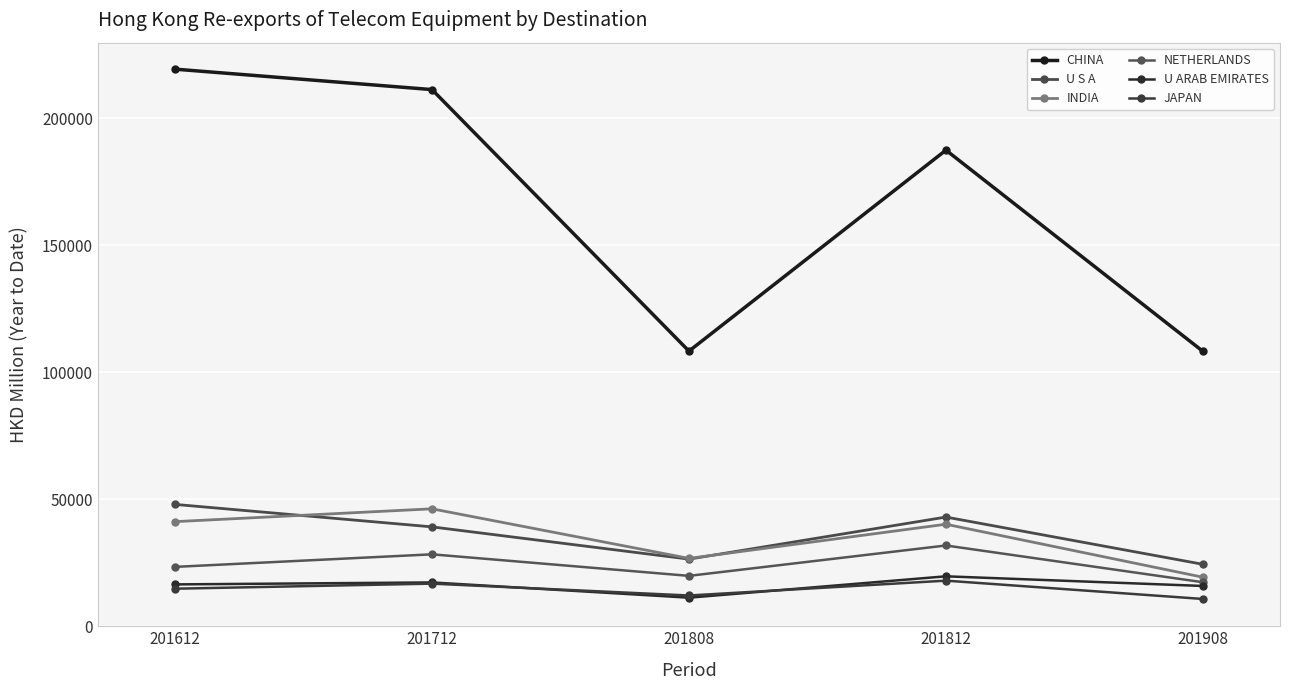

Which category has the lowest value across all series?

201908